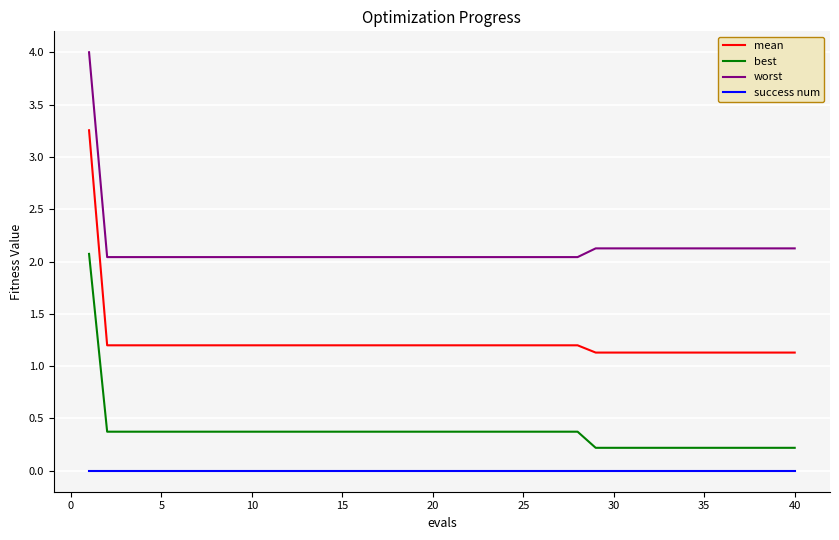

True or false: success num and mean intersect in this chart.

False